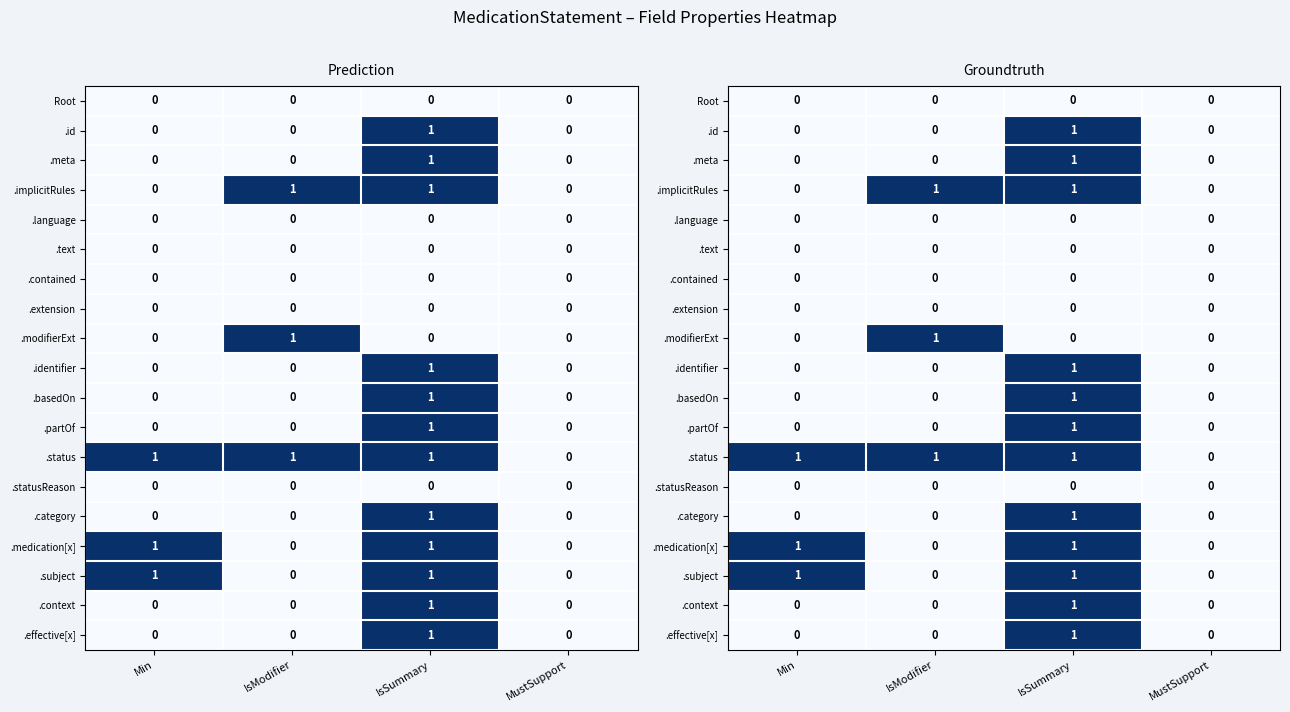

Is it true that .status equals 2 at IsSummary?

False